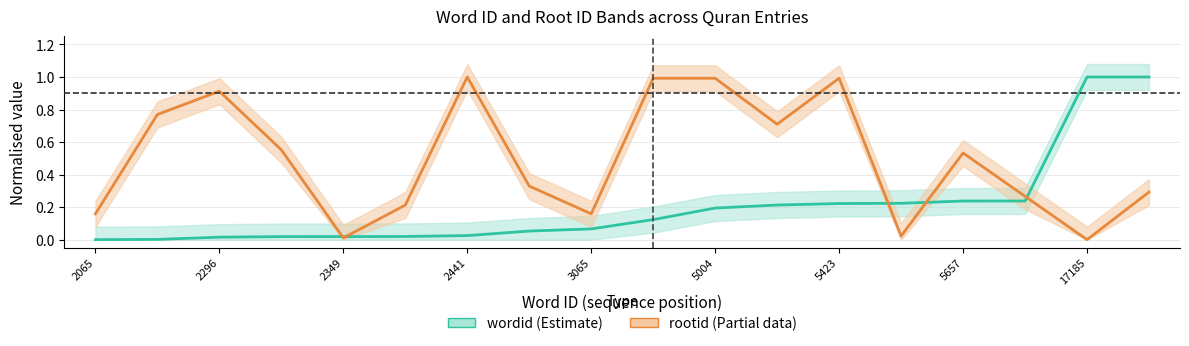

Is the value of wordid at 2864 greater than the value of rootid at 2296?

No